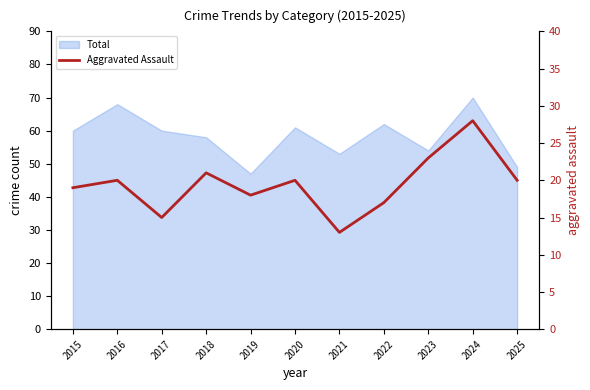

What is the sum of the values at 2025 and 2020?

40